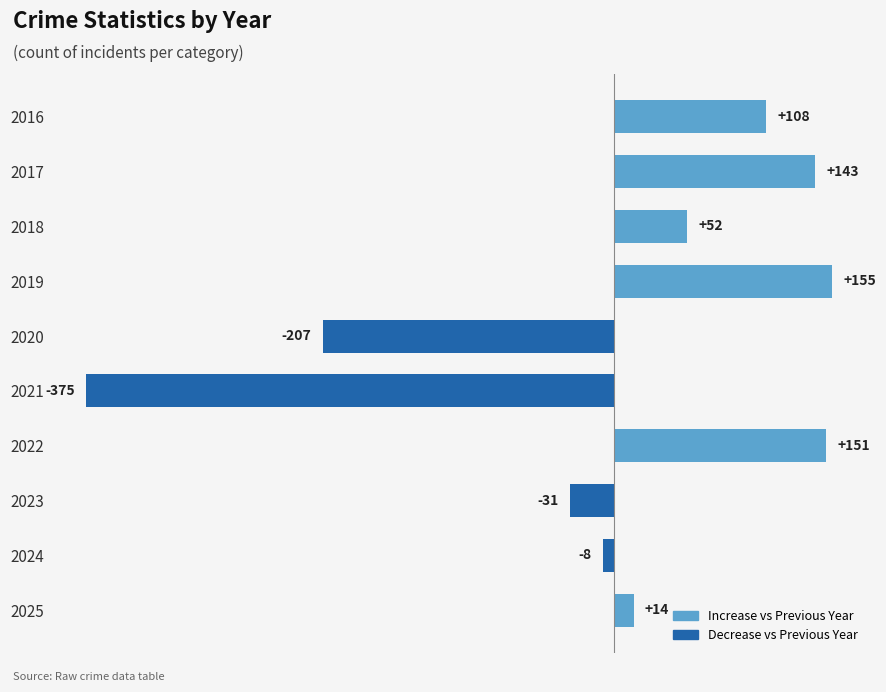

Which has a higher value, 2022 or 2016?

2022